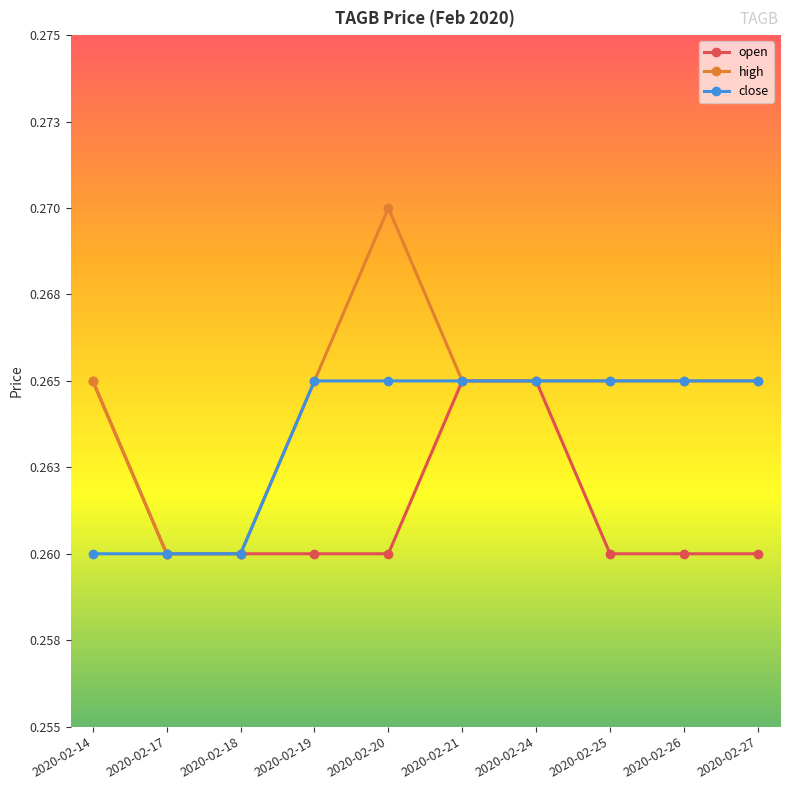

What are all the series names shown in the legend?

open, high, close